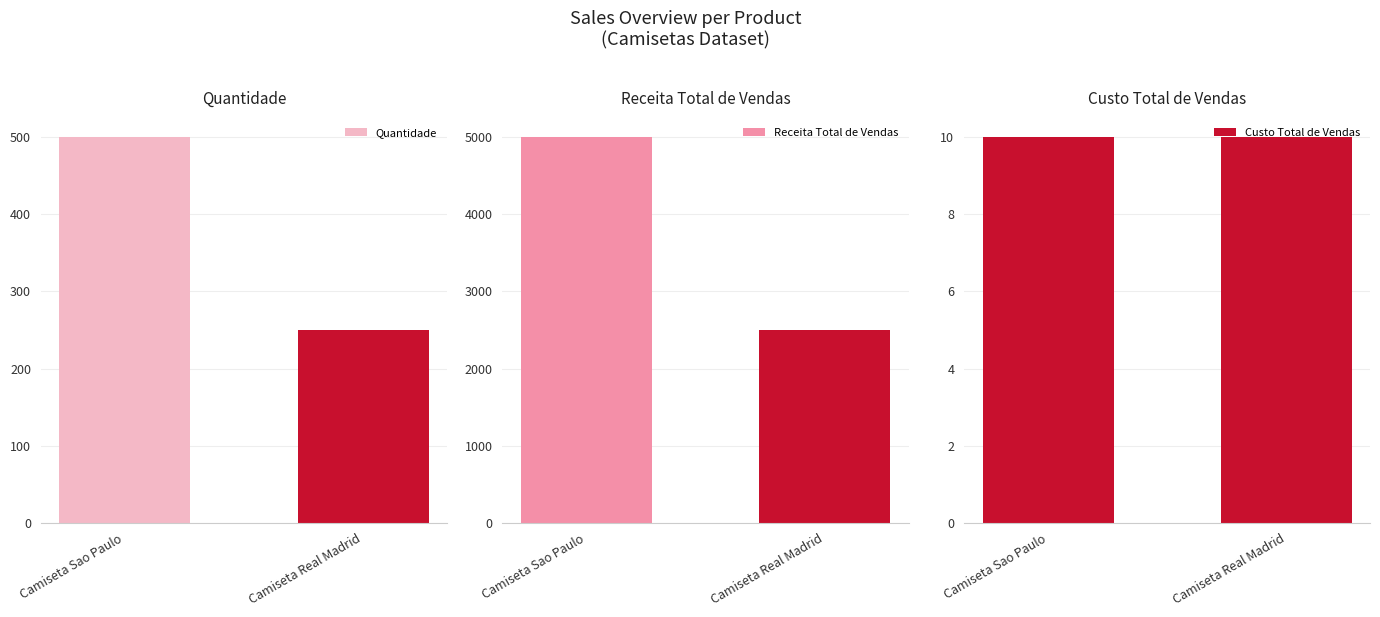

Which has a higher value, Camiseta Sao Paulo or Camiseta Real Madrid?

Camiseta Sao Paulo